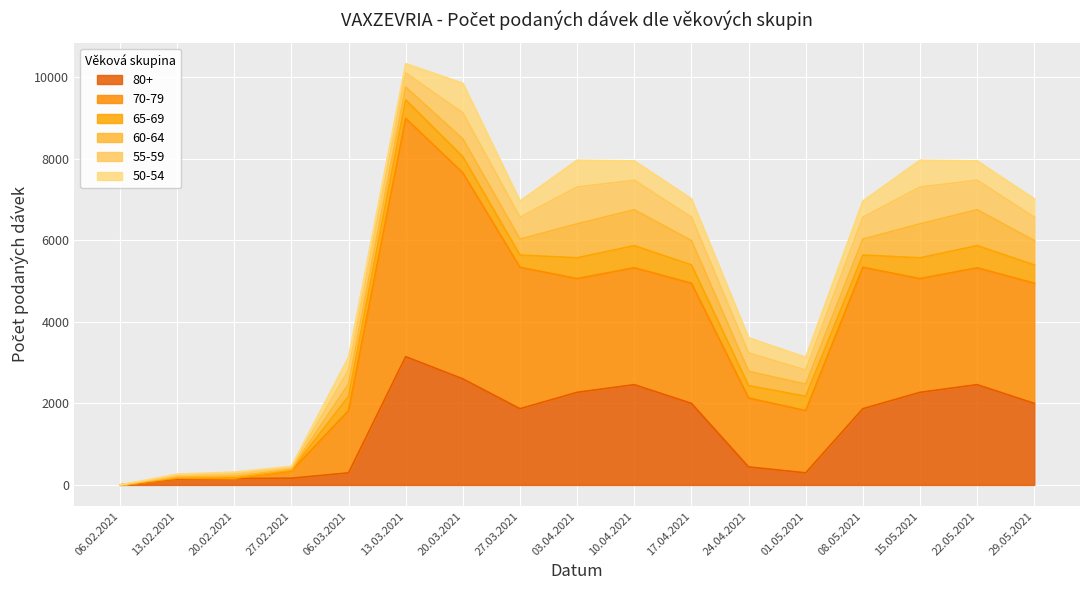

Which has a higher value, 22.05.2021 or 13.02.2021?

22.05.2021